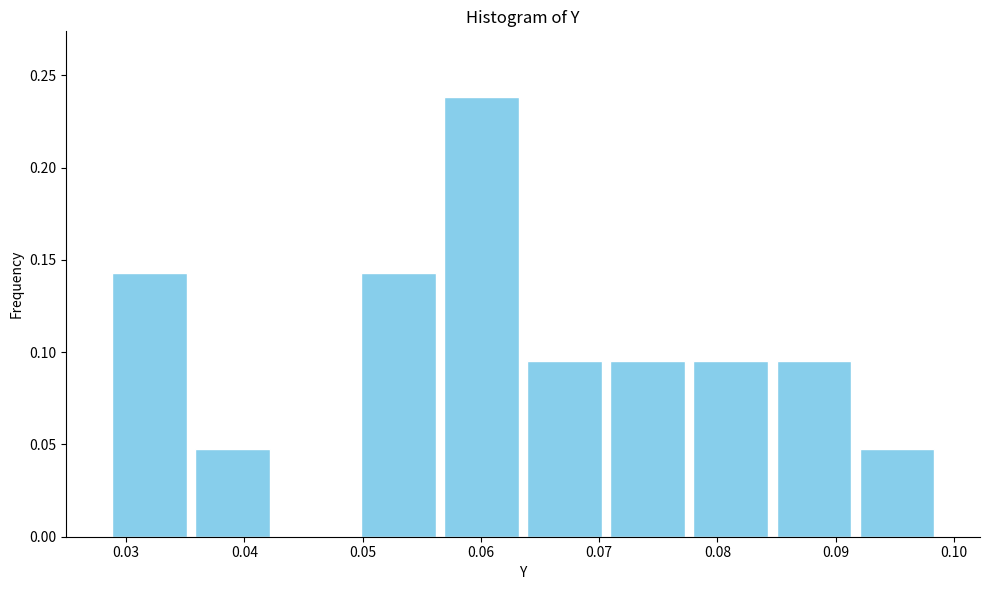

What is the height of the bar covering 0.050 to 0.057 on the x-axis? Neither the bar edges nor the heights are printed on the chart, so give them approximately, as read against the axes.

0.145